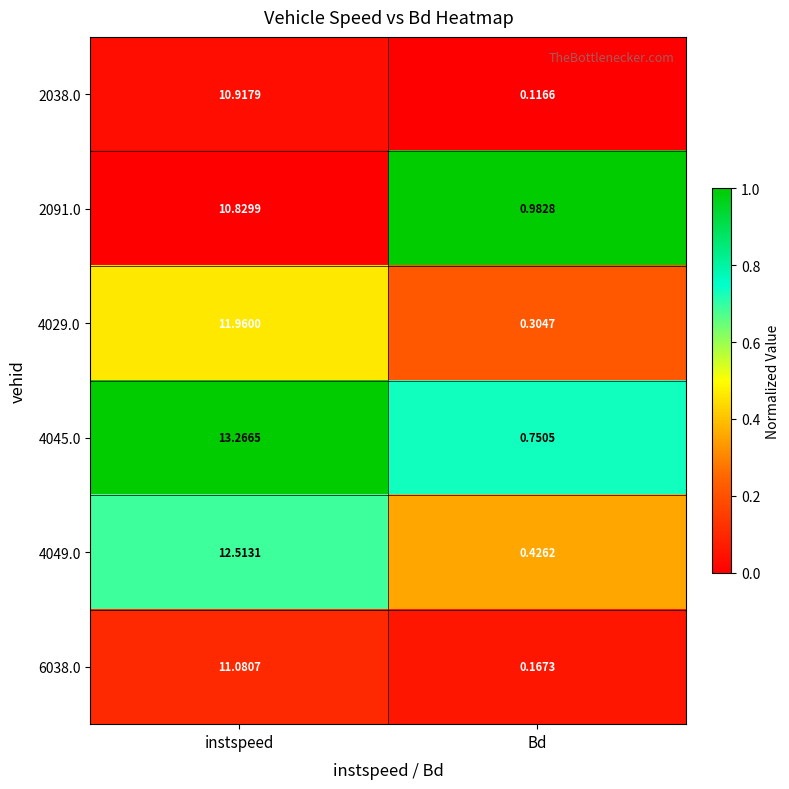

What is the spread (max minus min) of values at instspeed?

2.4